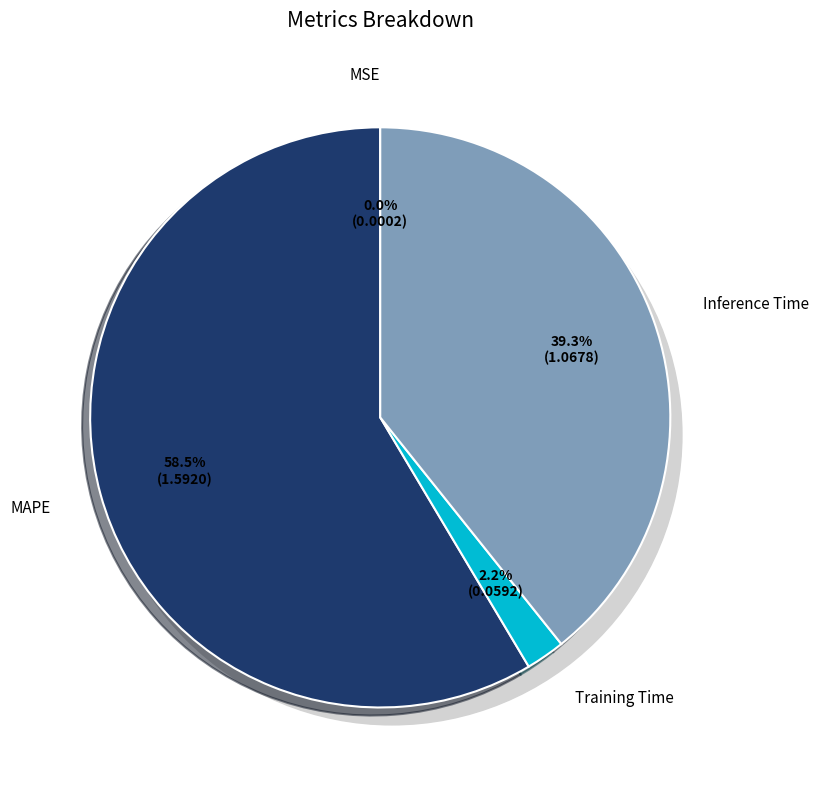

To the nearest percent, what percentage of the pie is Training Time?

2%